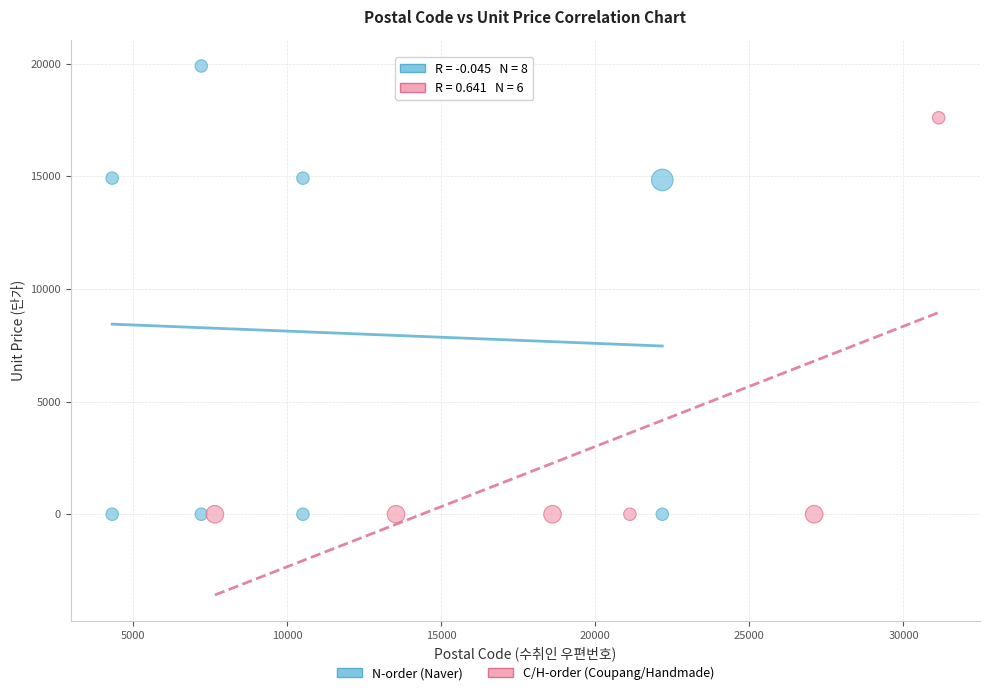

Which series reaches the maximum Y coordinate?

N-order (Naver)